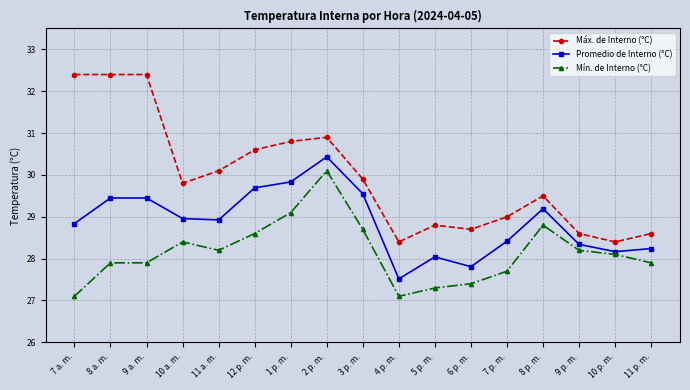

What is the average value of the Mín. de Interno (°C) series?

28.1